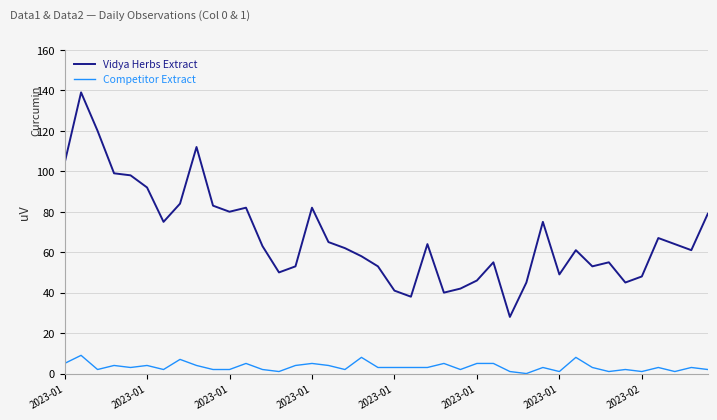

What is the lowest value of the Vidya Herbs Extract series?

28